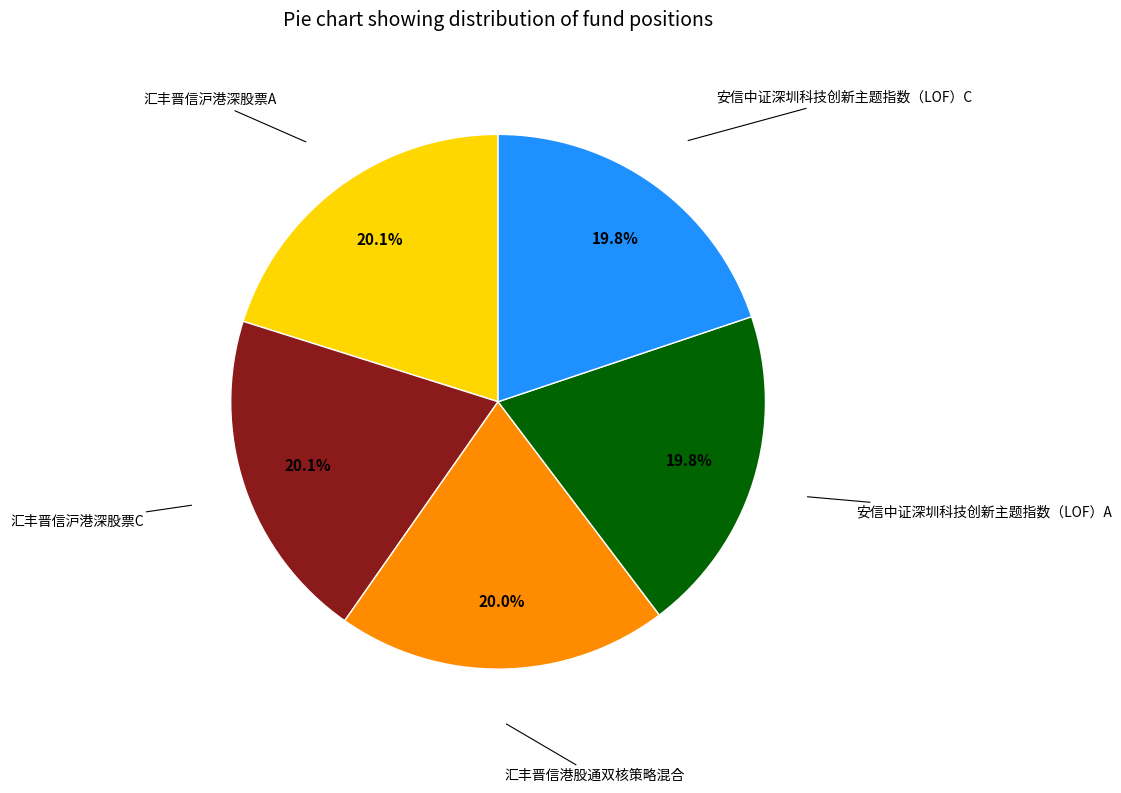

Is there a majority slice in this chart?

No